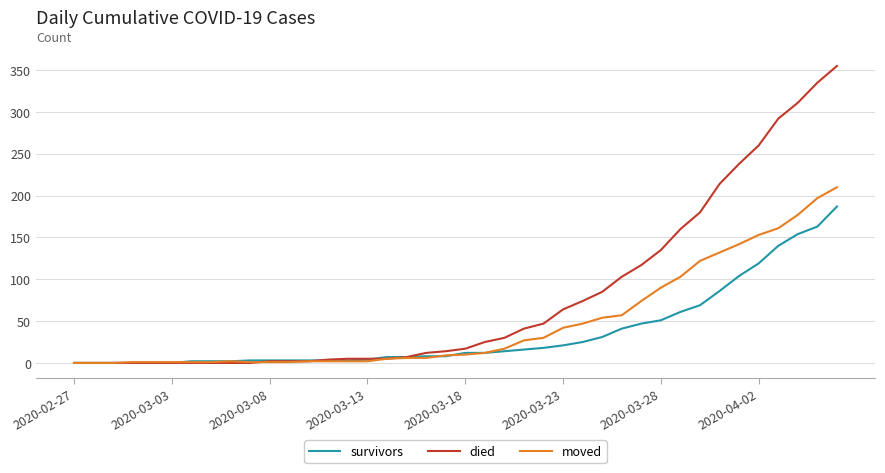

Which series has the largest total across all categories?

died